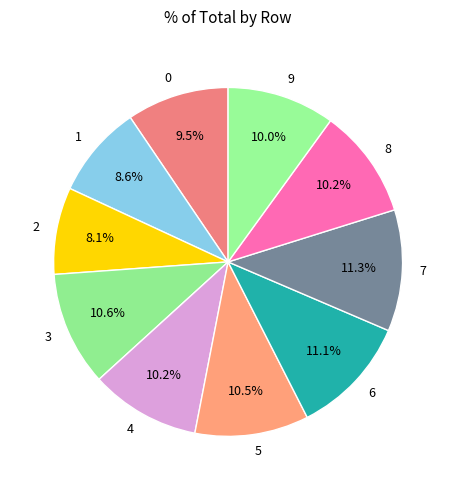

What is the smallest slice in the pie chart?

2